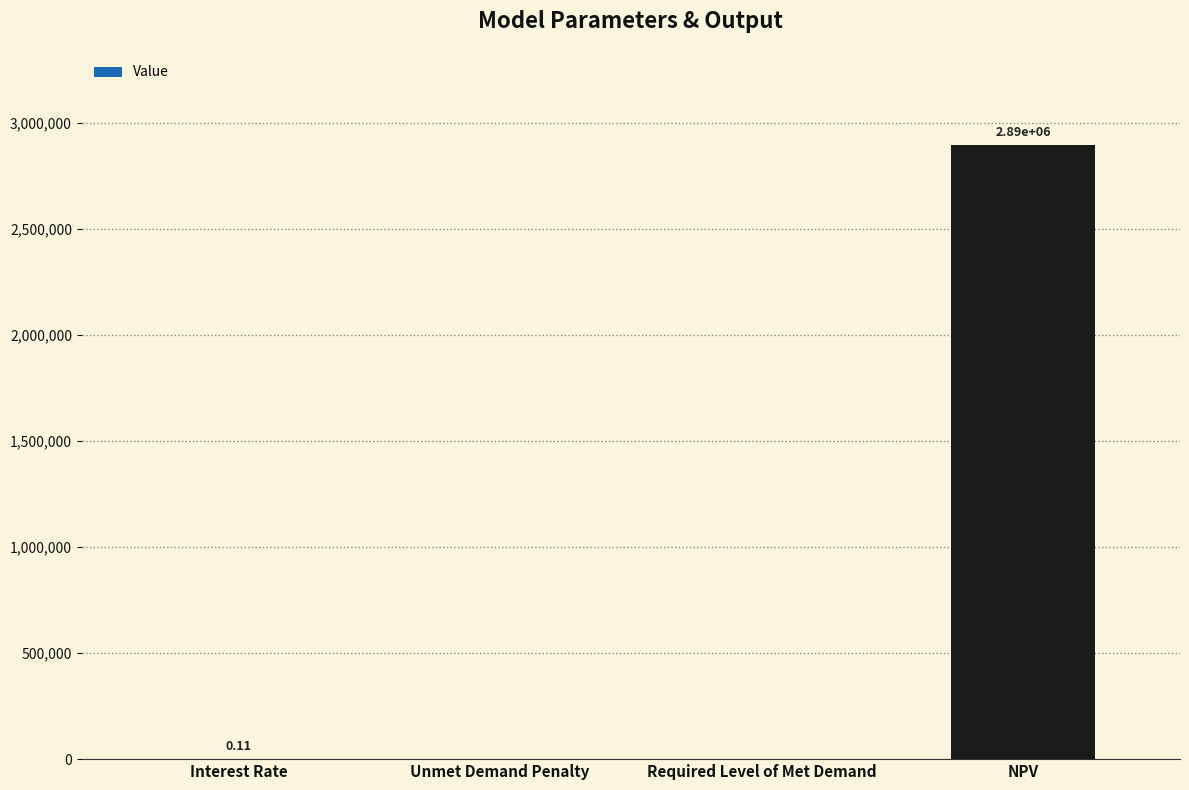

What is the sum of all values?

2894292.0